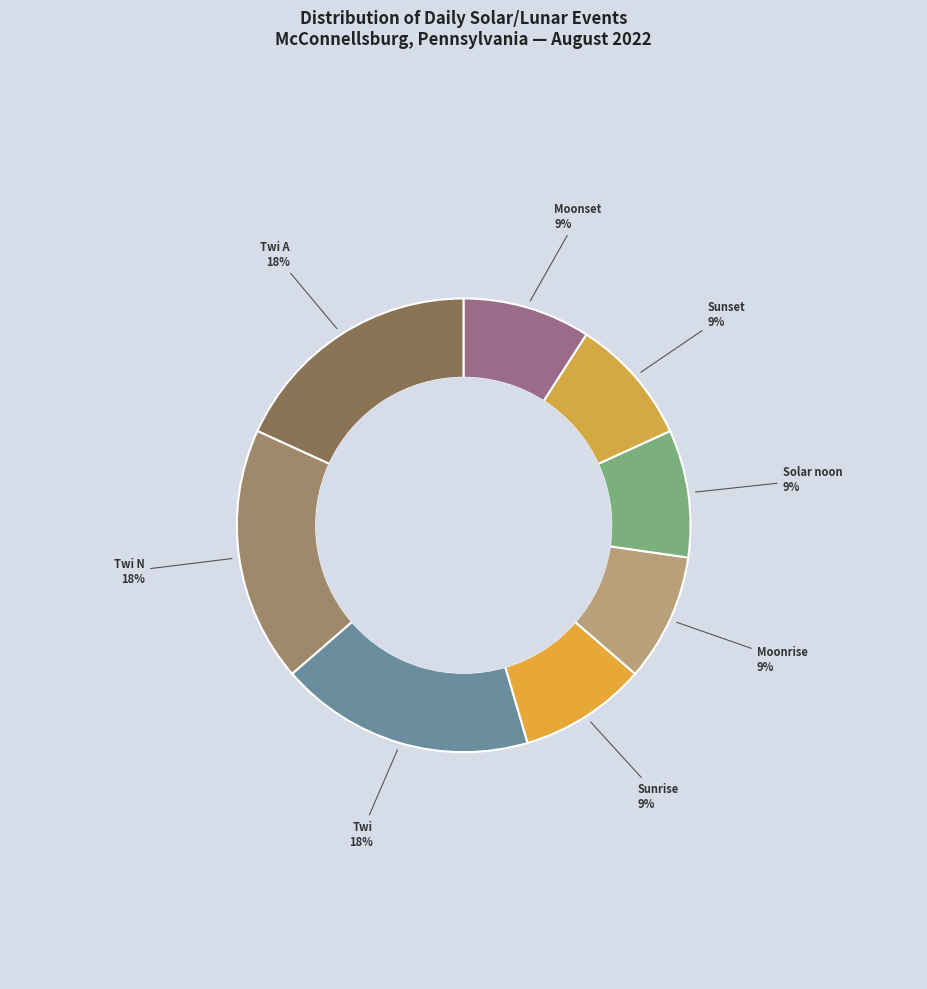

Rank the categories by value from highest to lowest.

Twi, Twi A, Twi N, Sunrise, Moonrise, Solar noon, Sunset, Moonset